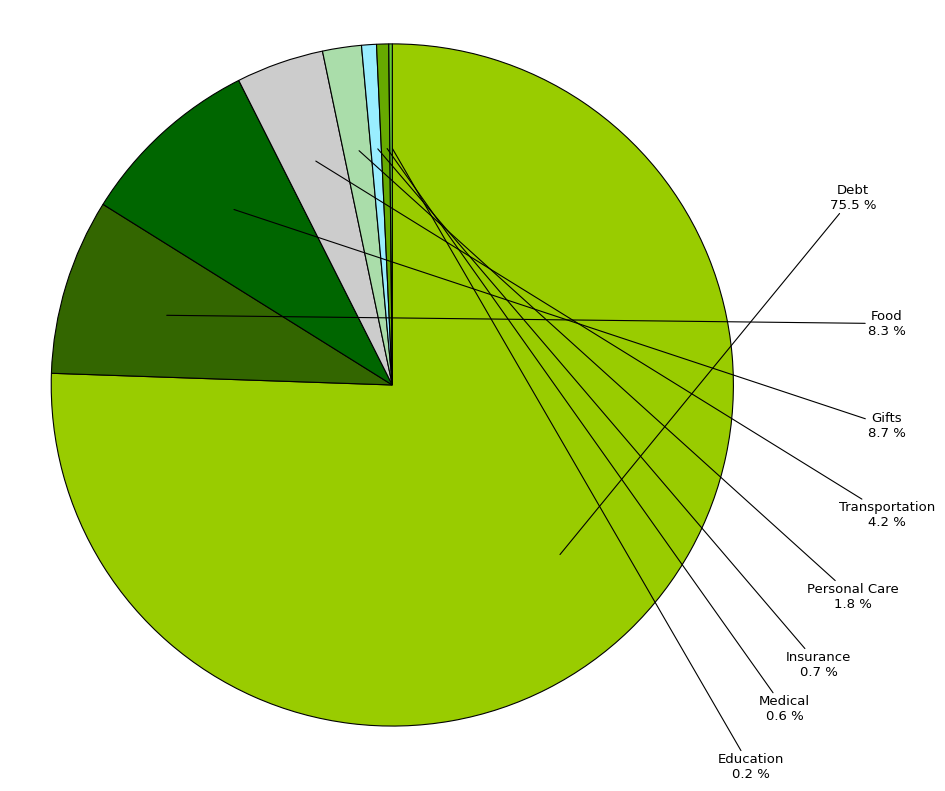

To the nearest percent, what is the average slice percentage?

12%